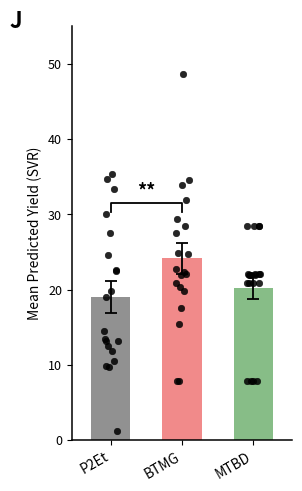

At how many categories does at least one series exceed 45?

1